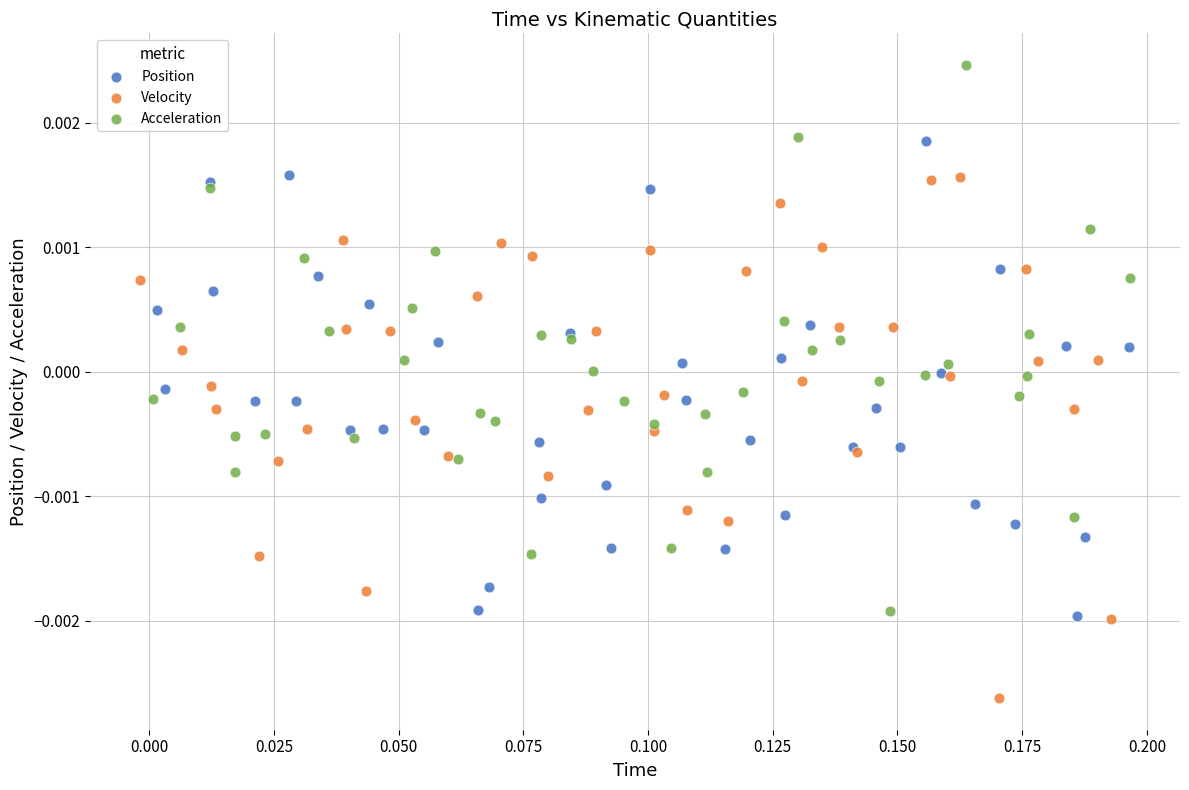

What are all the series names shown in the legend?

Position, Velocity, Acceleration